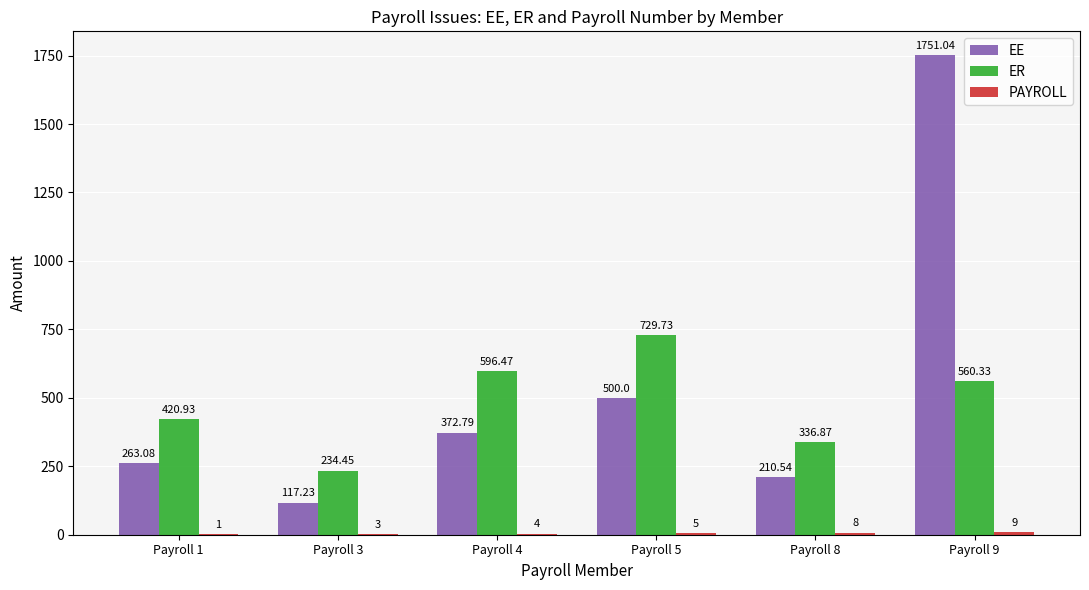

Are the bars grouped side by side (vs. stacked)?

Yes